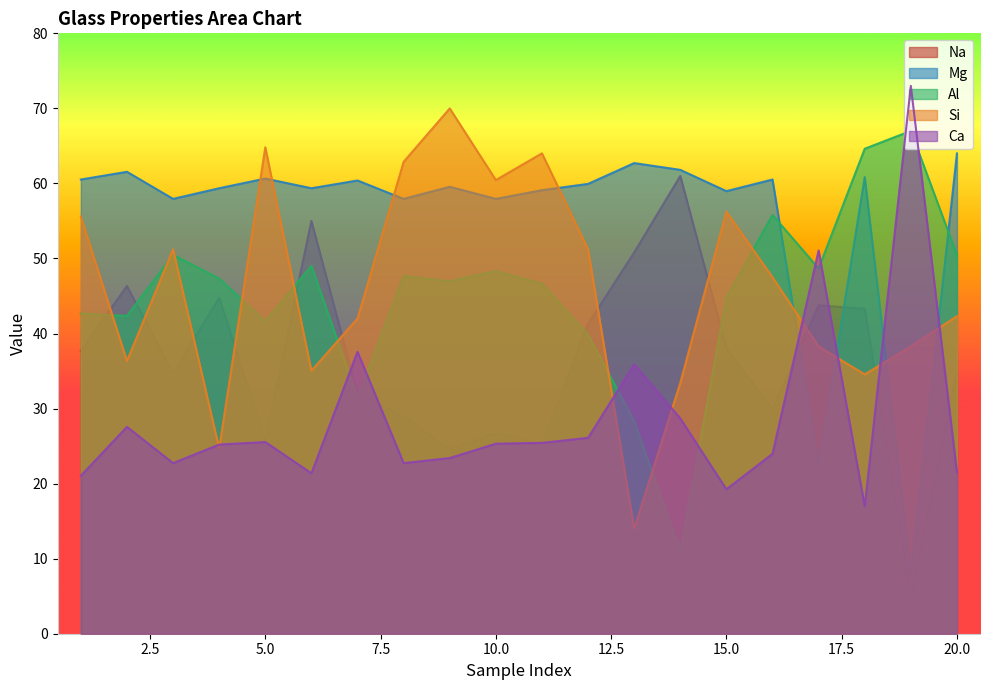

How many intersections are there between Na and Mg?

2